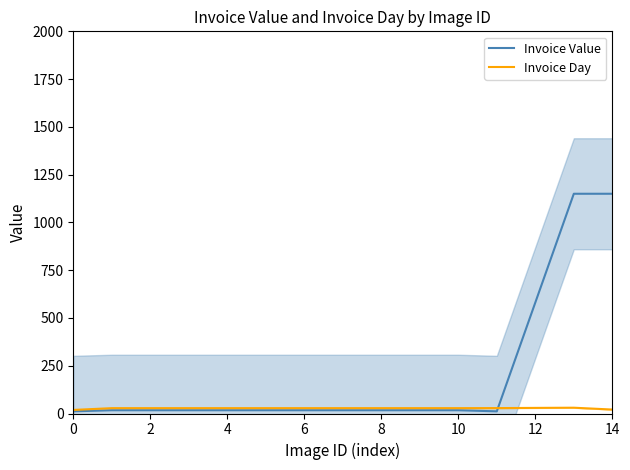

What is the difference between the maximum and minimum values in the Invoice Value series?

1138.7